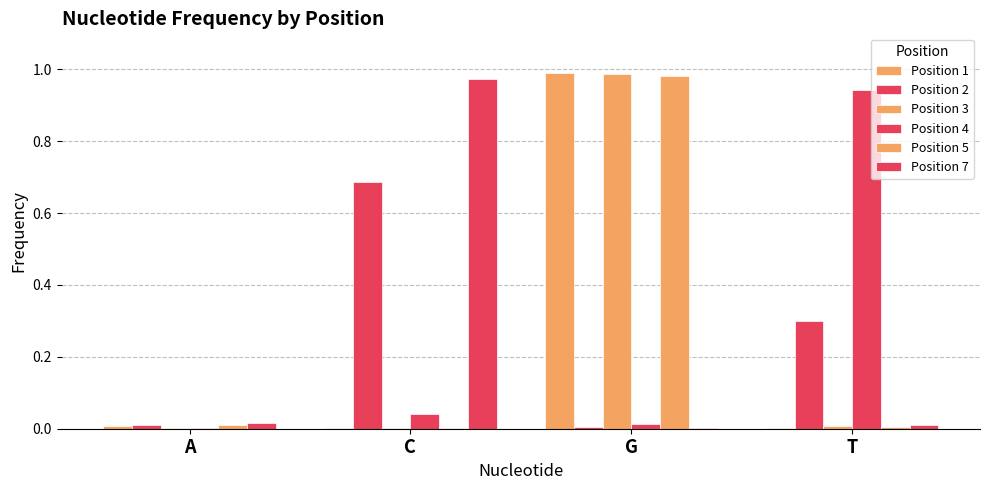

The value of Position 4 at C is 0.1. True or false?

False